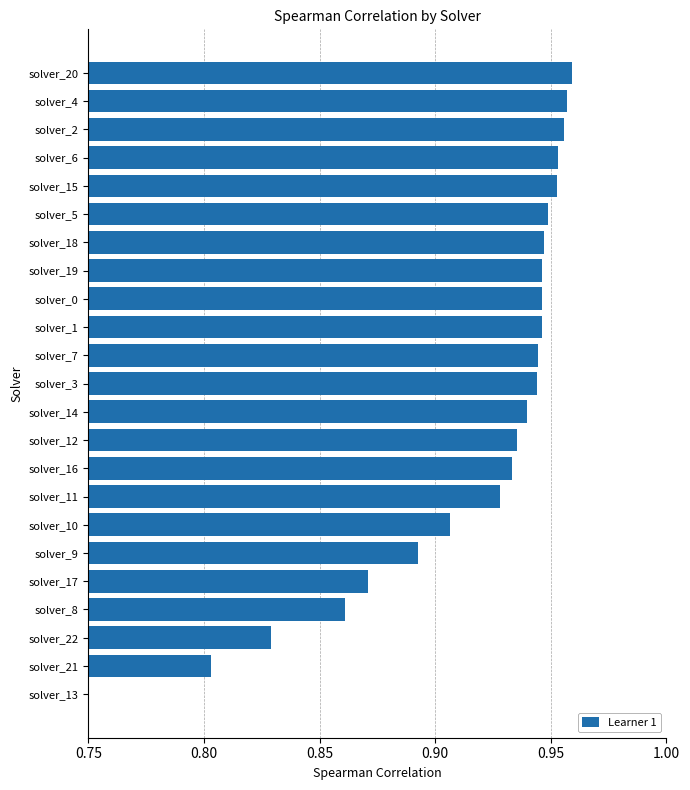

What is the average value?

0.9